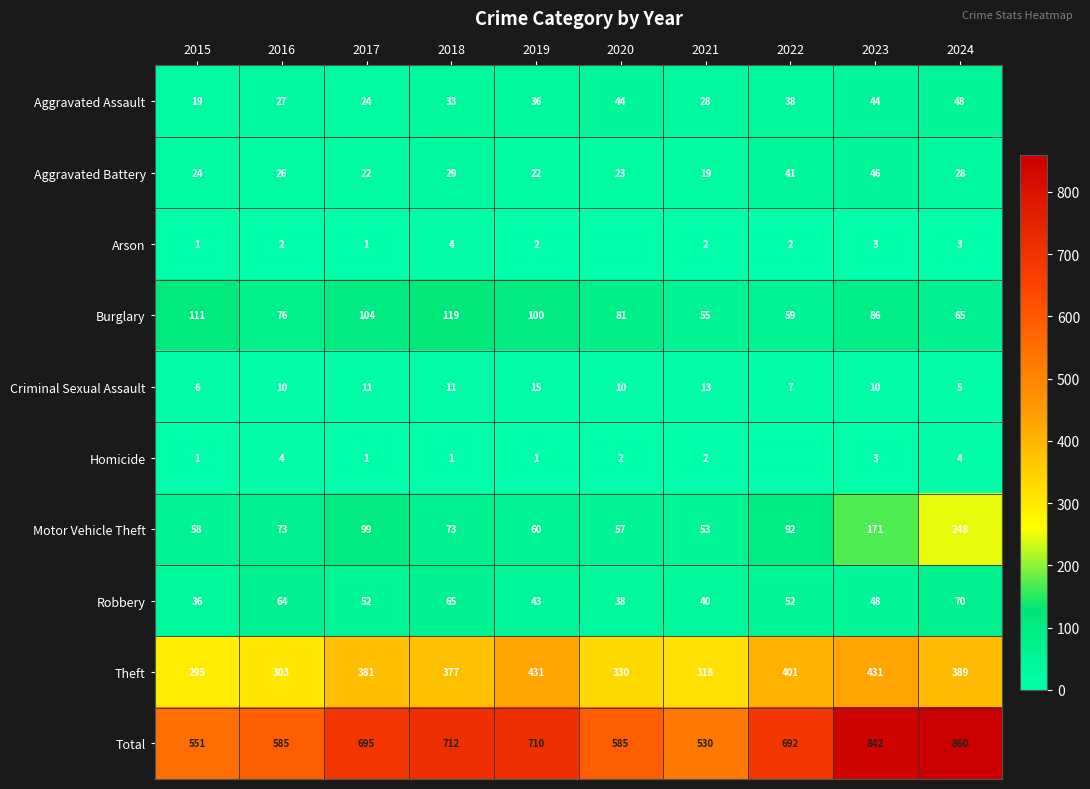

The value of Theft at 2017 is 206. True or false?

False